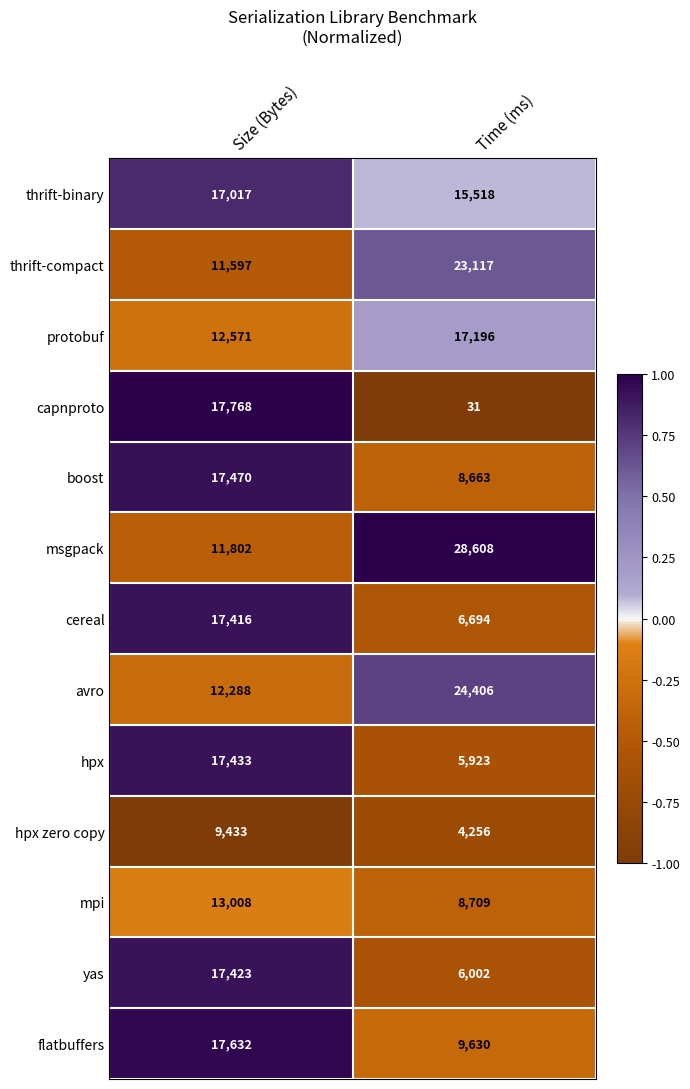

Which label corresponds to the smallest value in the chart?

Time (ms)